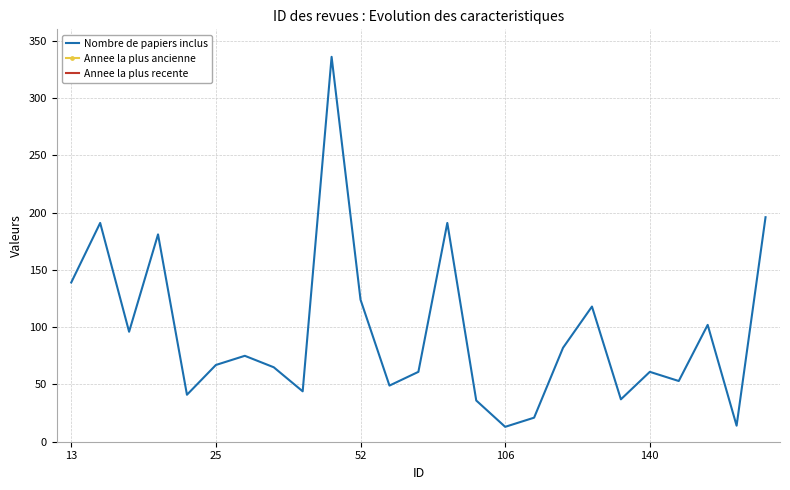

What is the label of the 1st point from the left?

13